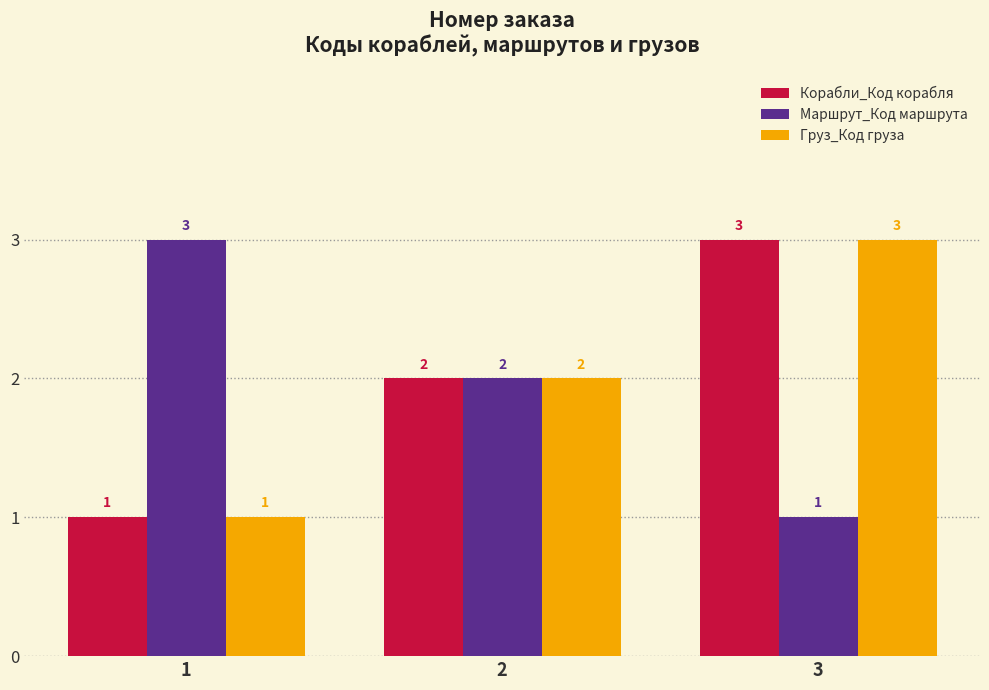

List the labels in order of Маршрут_Код маршрута value, smallest first.

3, 2, 1